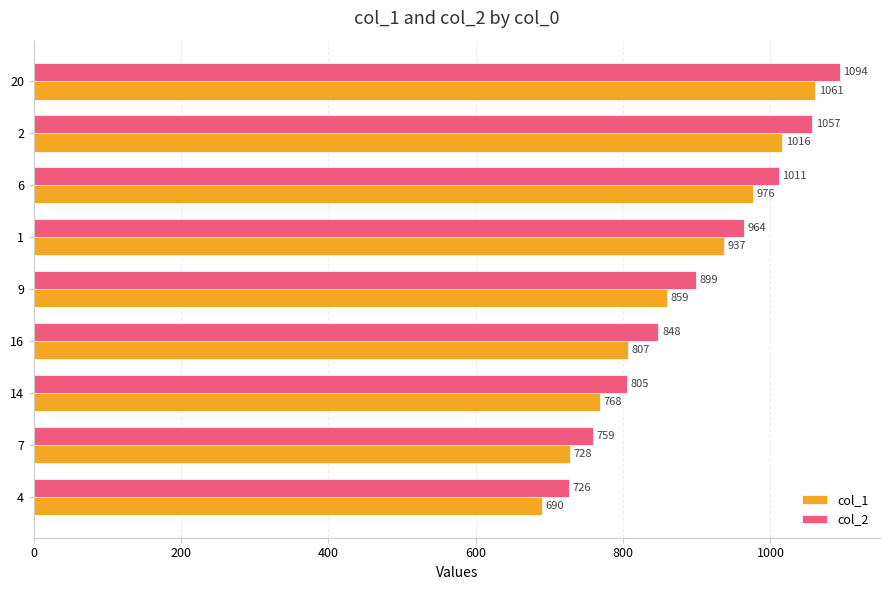

At which category is the sum across all series the highest?

20